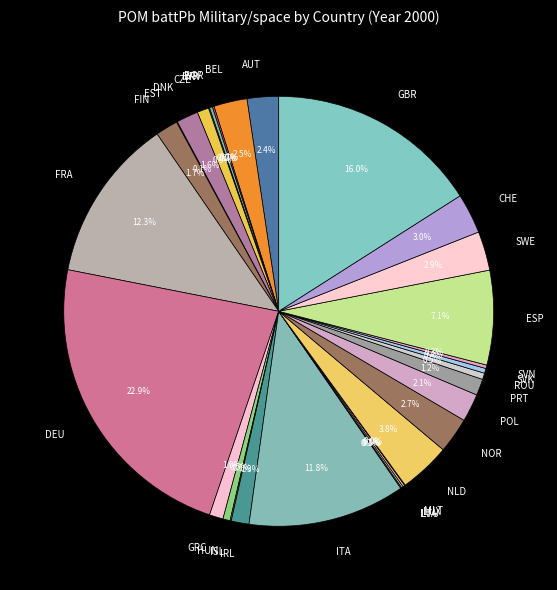

Approximately how many times larger is the value at SVK compared to ROU?

0.8